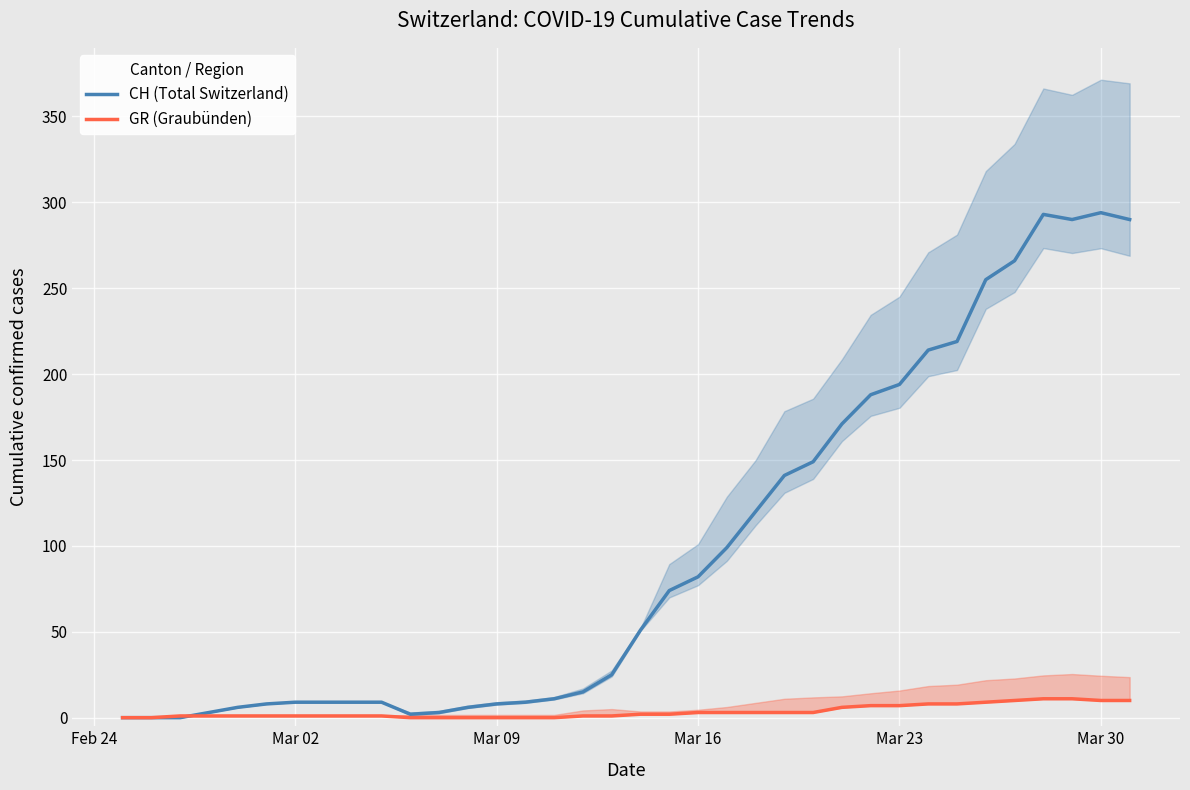

What is the highest value of the CH (Total Switzerland) series?

294